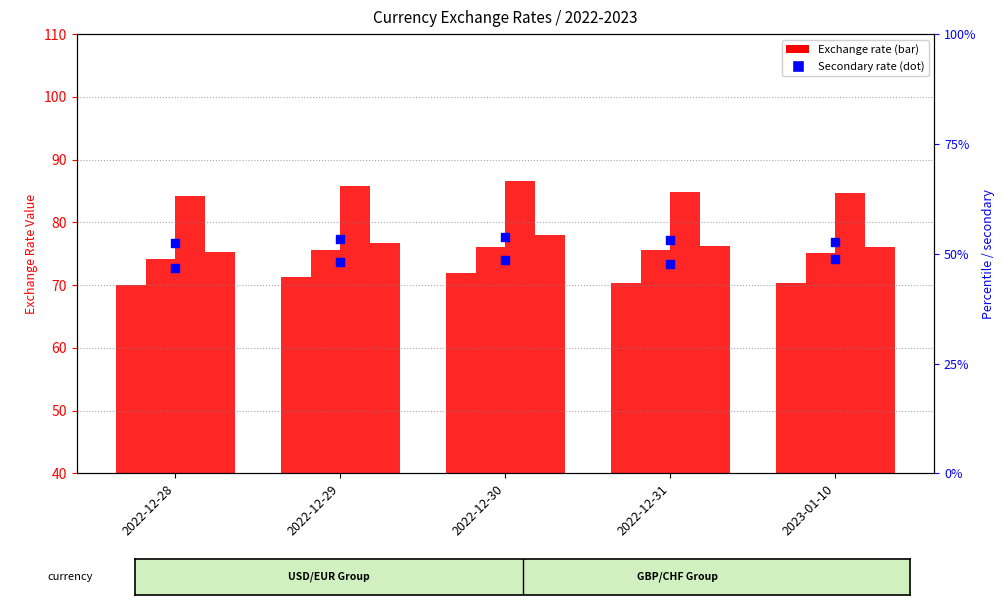

Which series reaches the maximum Y coordinate?

British_Pound